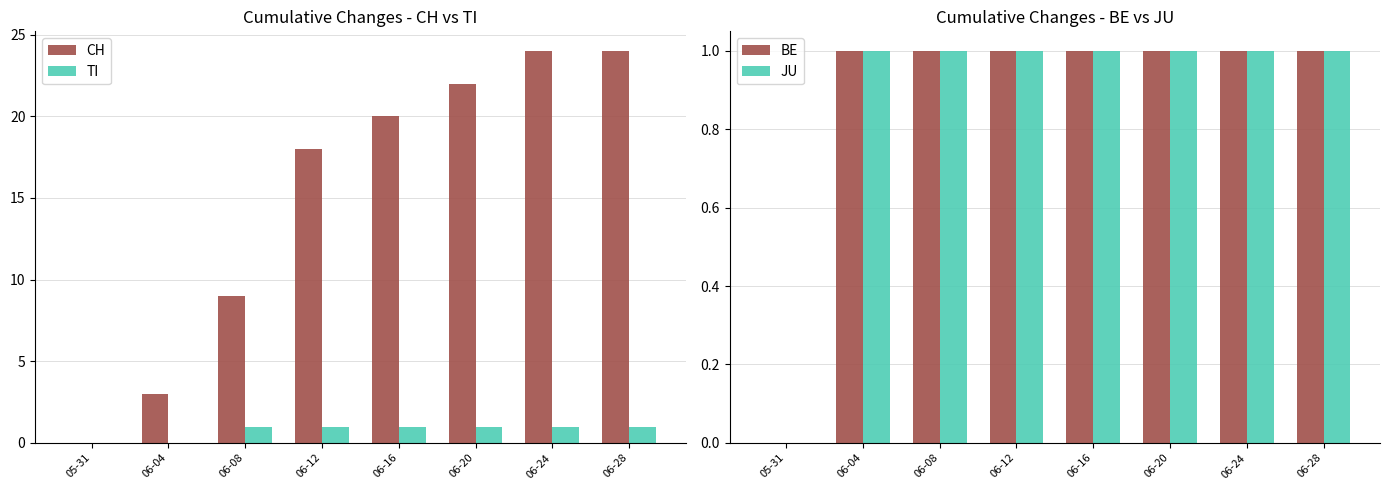

Reading left to right, list all the values displayed in this chart.

CH: 05-31=0	06-04=3	06-08=9	06-12=18	06-16=20	06-20=22	06-24=24	06-28=24
TI: 05-31=0	06-04=0	06-08=1	06-12=1	06-16=1	06-20=1	06-24=1	06-28=1
BE: 05-31=0	06-04=1	06-08=1	06-12=1	06-16=1	06-20=1	06-24=1	06-28=1
JU: 05-31=0	06-04=1	06-08=1	06-12=1	06-16=1	06-20=1	06-24=1	06-28=1